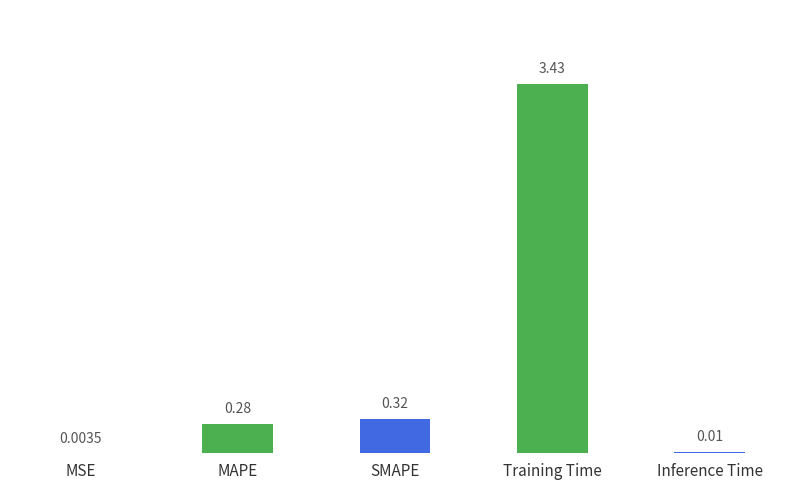

At which label is the value closest to 1?

SMAPE